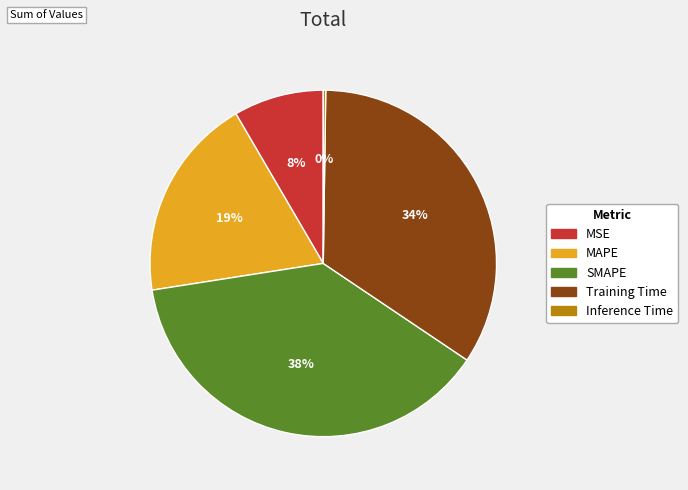

The MAPE slice represents 10% of the pie. True or false?

False